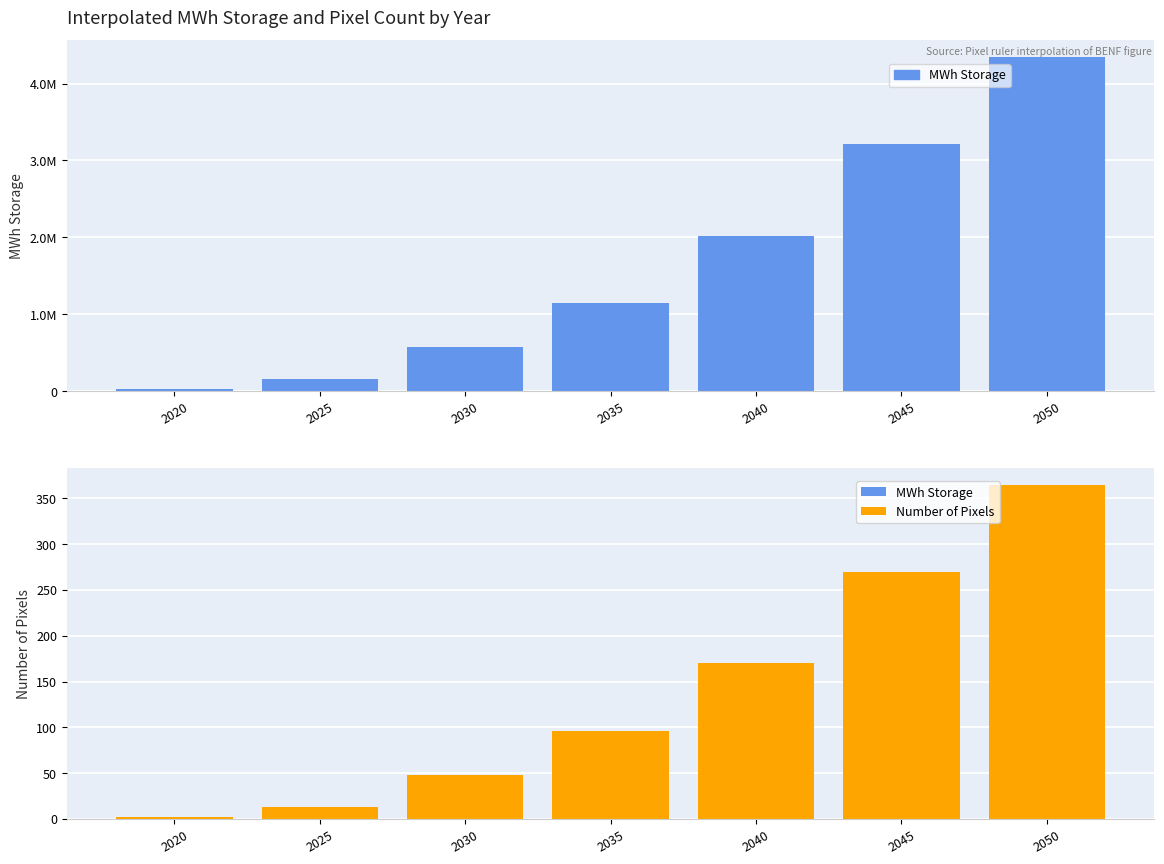

At how many categories does at least one series exceed 635327?

4